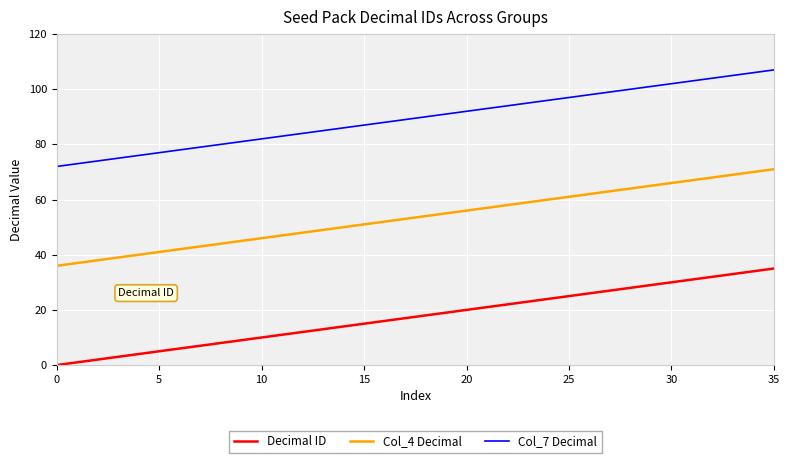

Which series has the largest total across all categories?

Col_7 Decimal